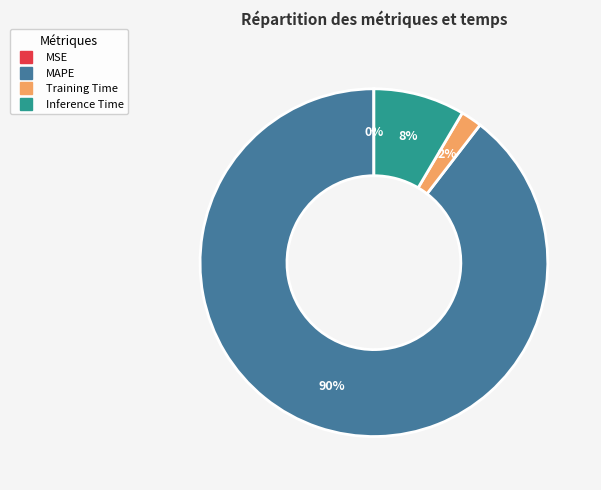

Which category accounts for the majority?

MAPE